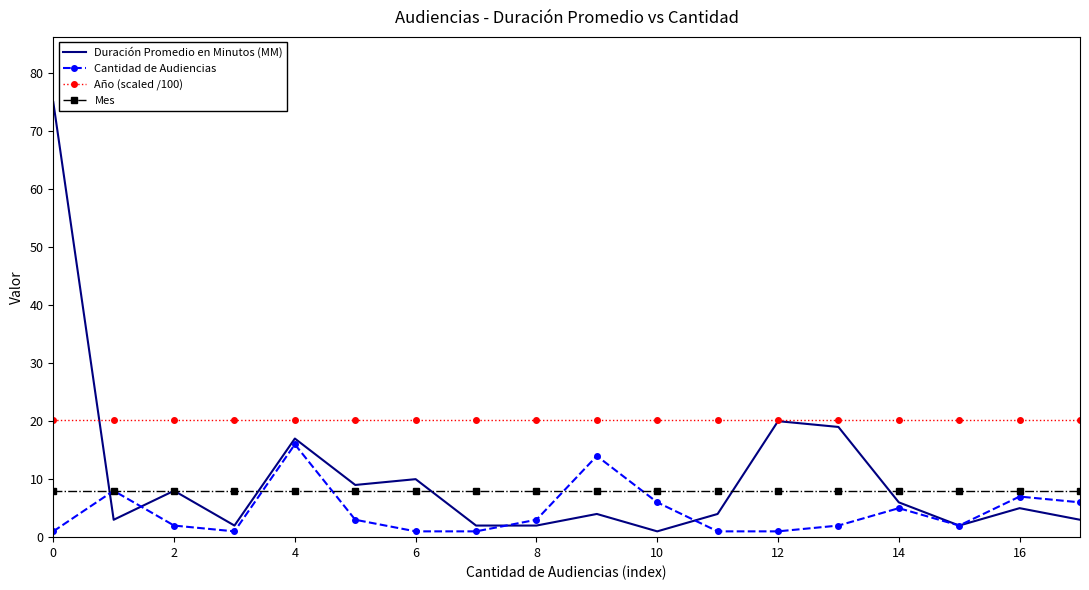

What is the greatest value displayed?

75.0